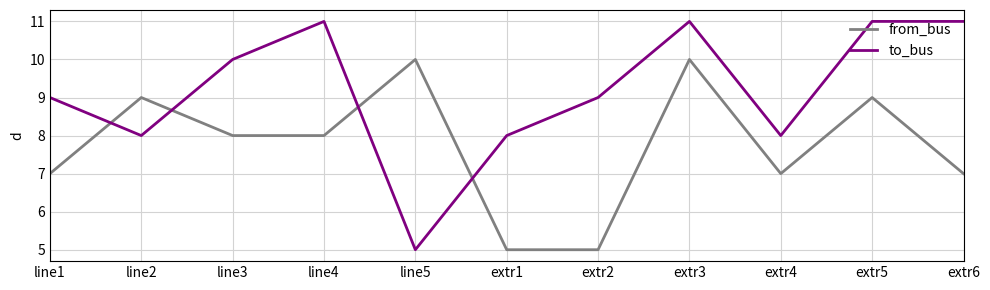

List the series in order of their overall mean, lowest first.

from_bus, to_bus